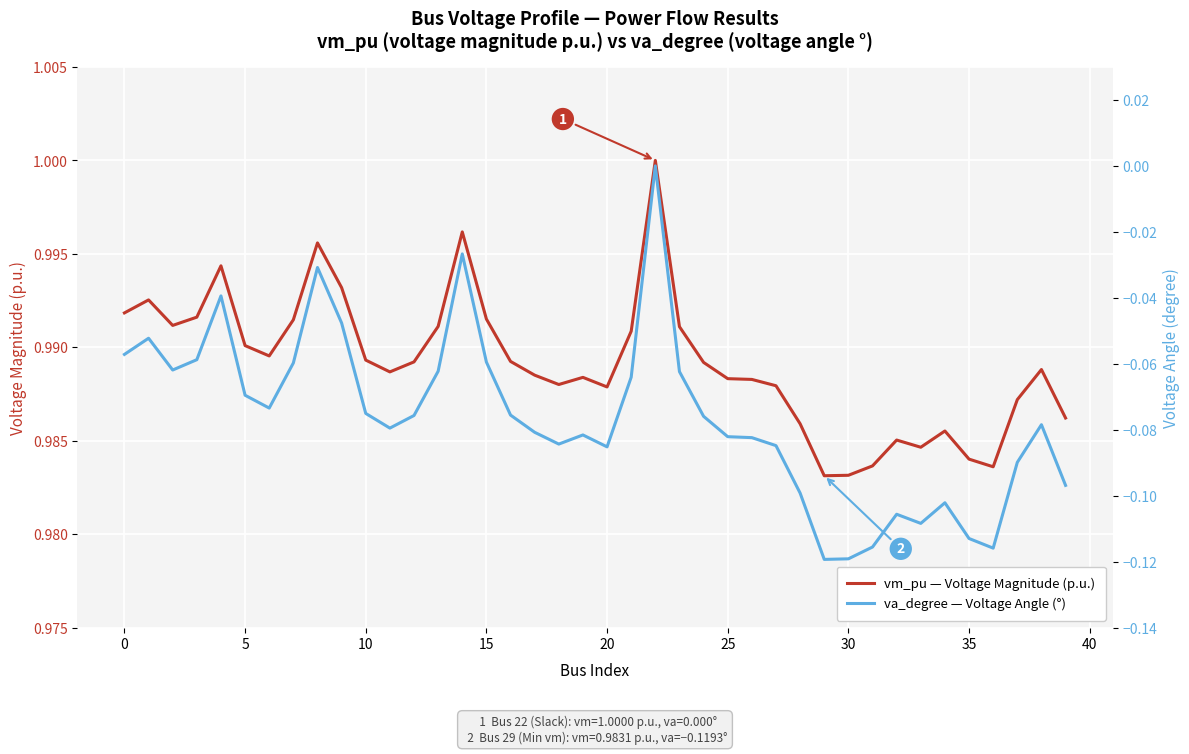

Between 14 and 34, which series saw the biggest shift?

va_degree — Voltage Angle (°)